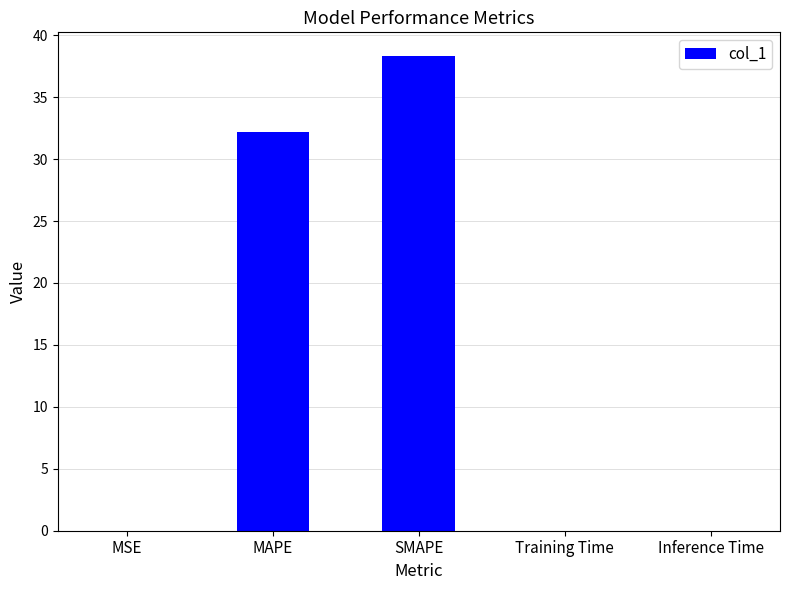

The chart shows a value of 54.2 at SMAPE. True or false?

False